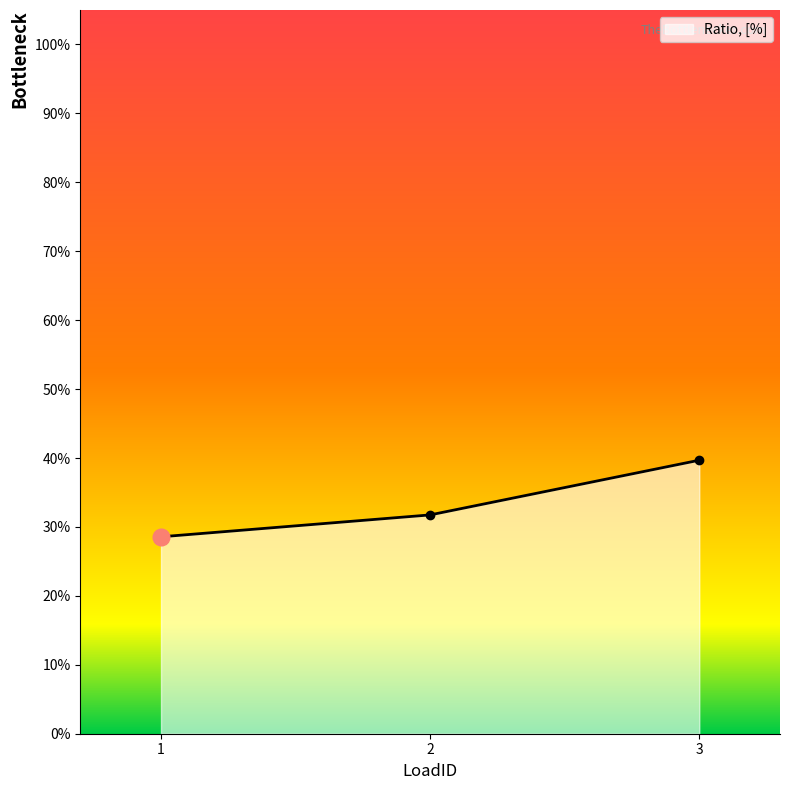

Reading right to left, list all the values displayed in this chart.

3=0.4	2=0.3	1=0.3